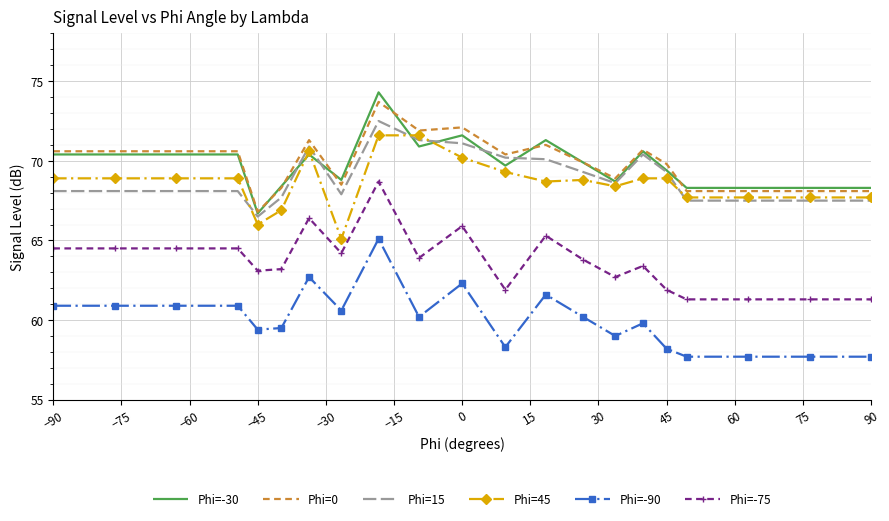

Reading left to right, transcribe all the data shown in this chart.

Phi=-30: 70.4	70.4	70.4	70.4	66.7	68.4	70.4	68.8	74.3	70.9	71.6	69.7	71.3	69.9	68.7	70.6	69.4	68.3	68.3	68.3	68.3
Phi=0: 70.6	70.6	70.6	70.6	66.8	68.3	71.3	68.5	73.7	71.9	72.1	70.4	71.0	69.9	68.9	70.7	69.8	68.1	68.1	68.1	68.1
Phi=15: 68.1	68.1	68.1	68.1	66.5	67.7	70.9	67.9	72.5	71.3	71.1	70.2	70.1	69.3	68.6	70.4	69.3	67.5	67.5	67.5	67.5
Phi=45: 68.9	68.9	68.9	68.9	66.0	66.9	70.6	65.1	71.6	71.6	70.2	69.3	68.7	68.8	68.4	68.9	68.9	67.7	67.7	67.7	67.7
Phi=-90: 60.9	60.9	60.9	60.9	59.4	59.5	62.7	60.6	65.1	60.2	62.3	58.3	61.6	60.2	59.0	59.8	58.2	57.7	57.7	57.7	57.7
Phi=-75: 64.5	64.5	64.5	64.5	63.1	63.2	66.4	64.2	68.7	63.9	65.9	61.9	65.3	63.8	62.7	63.4	61.9	61.3	61.3	61.3	61.3